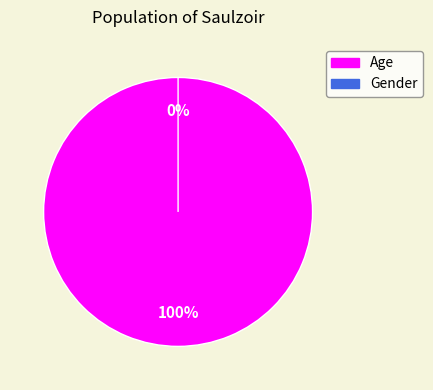

What is the largest slice in the pie chart?

Age